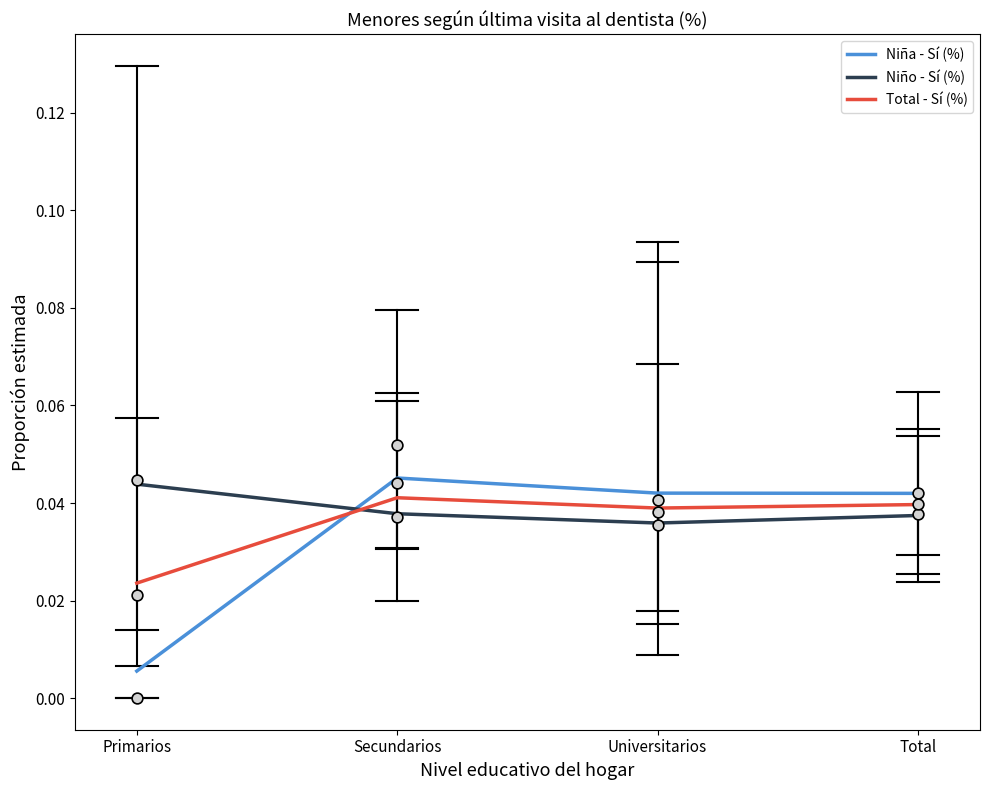

Which series reaches the minimum Y coordinate?

Niña - Sí (%)